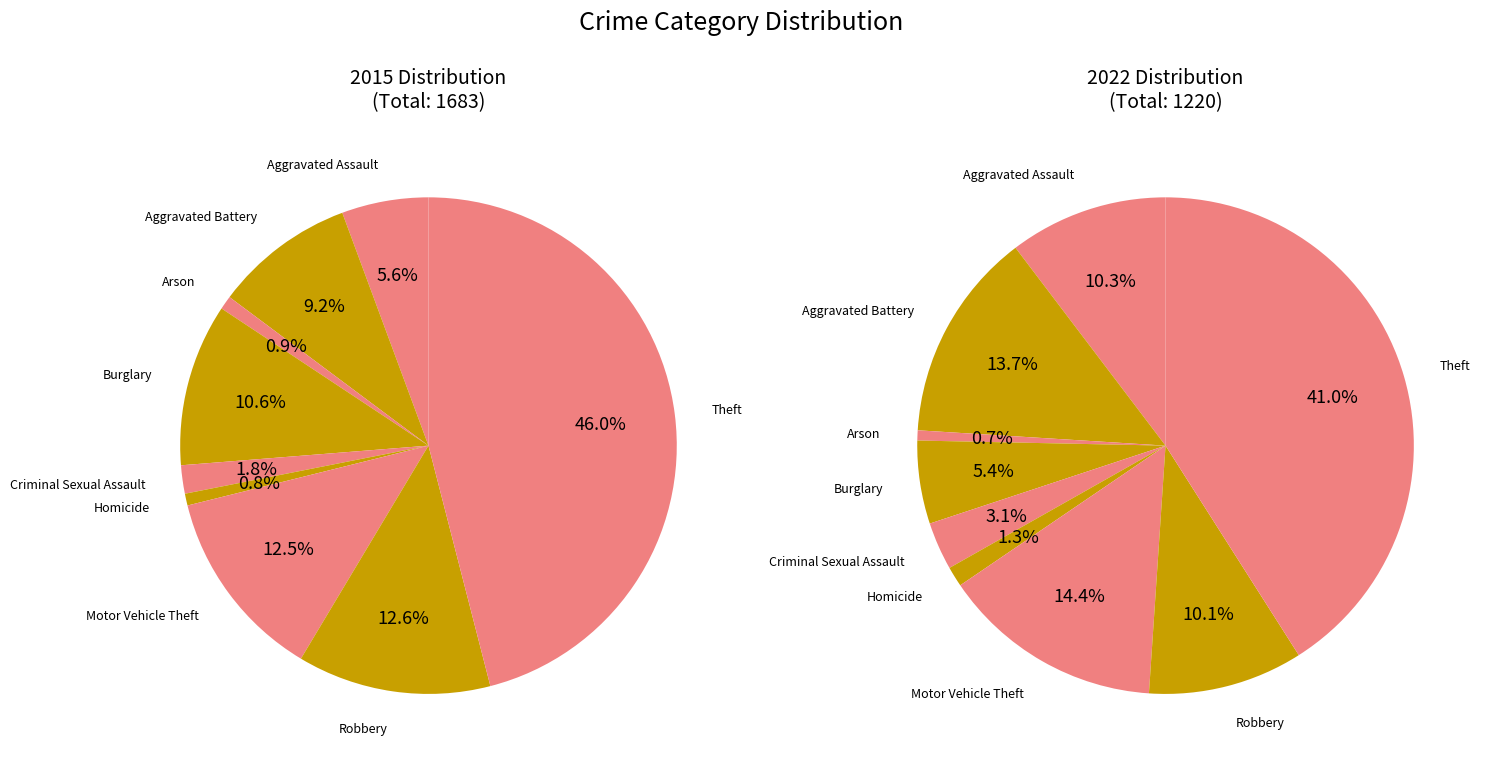

To the nearest percent, what is the difference between the largest and smallest slice percentages?

45%